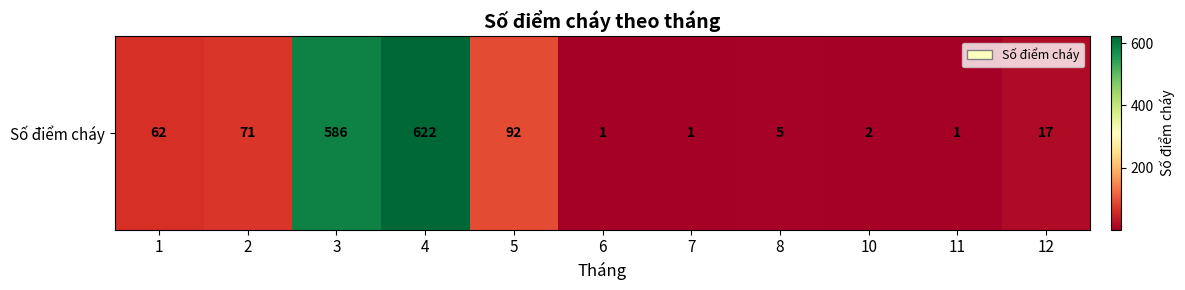

What is the change in value from 2 to 8?

-66